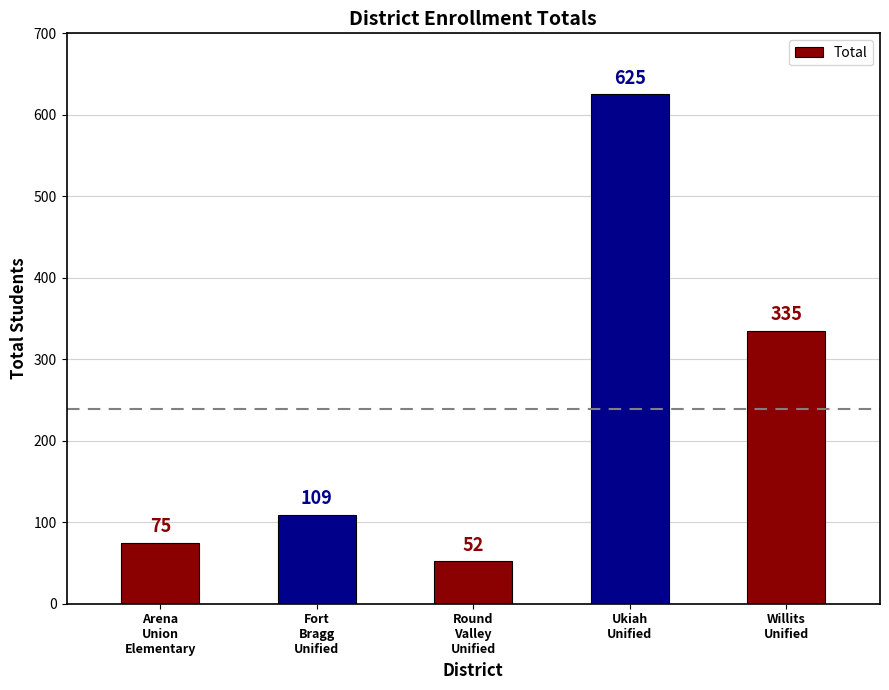

How many data points does each series have?

5